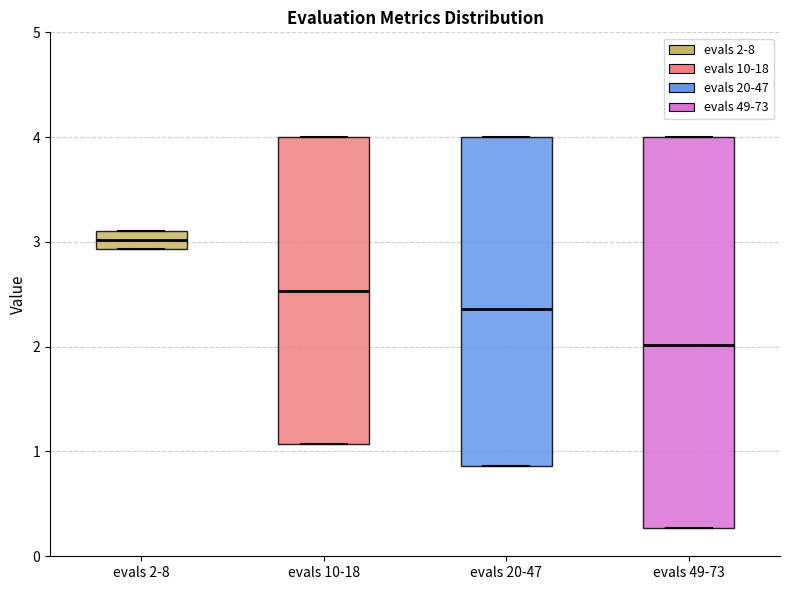

Where is the upper edge of the box for evals 49-73 on the y-axis? The values are not printed on the chart, so give them approximately, as read against the axis.

4.0